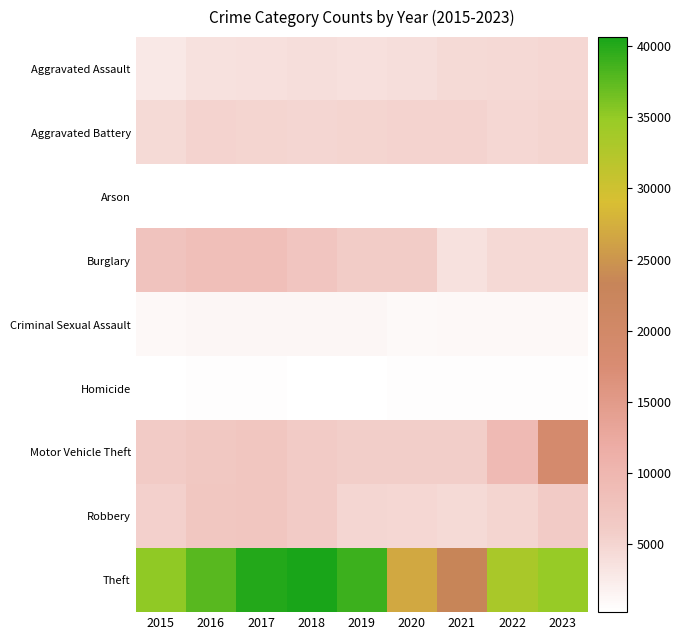

At 2021, list the series in order from smallest to largest.

Arson, Homicide, Criminal Sexual Assault, Burglary, Robbery, Aggravated Assault, Aggravated Battery, Motor Vehicle Theft, Theft